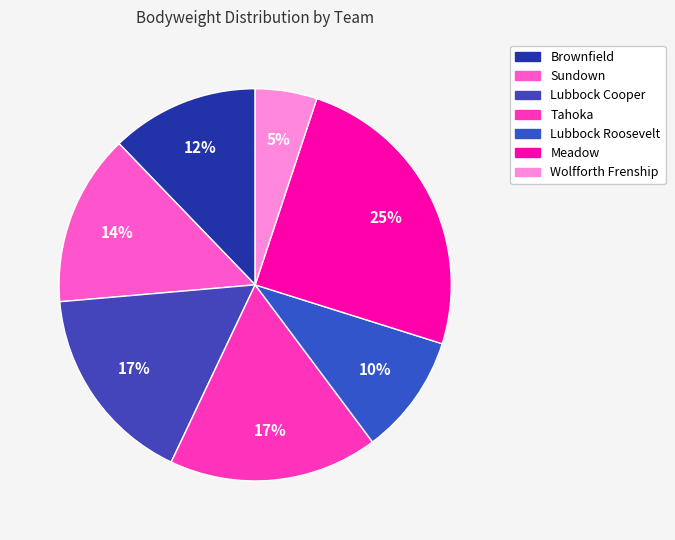

Which category has the biggest portion of the pie?

Meadow